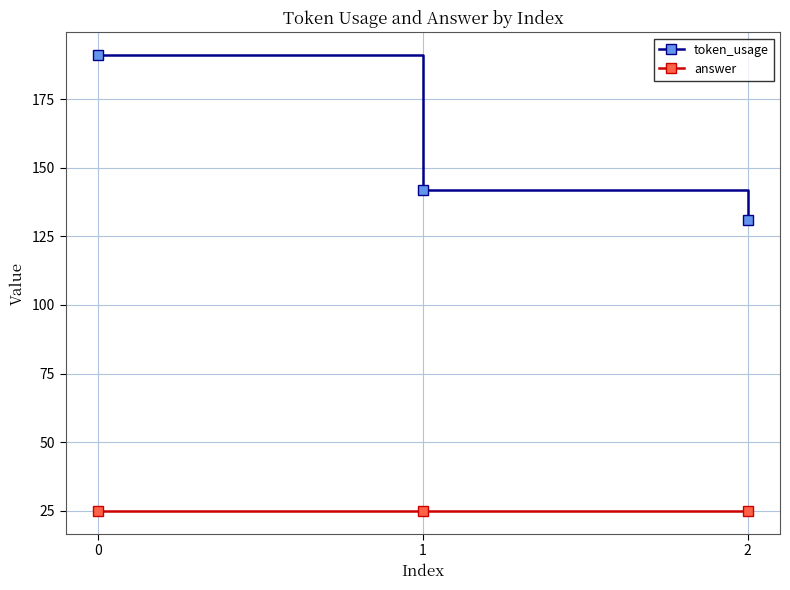

How many categories are shown in the chart?

3